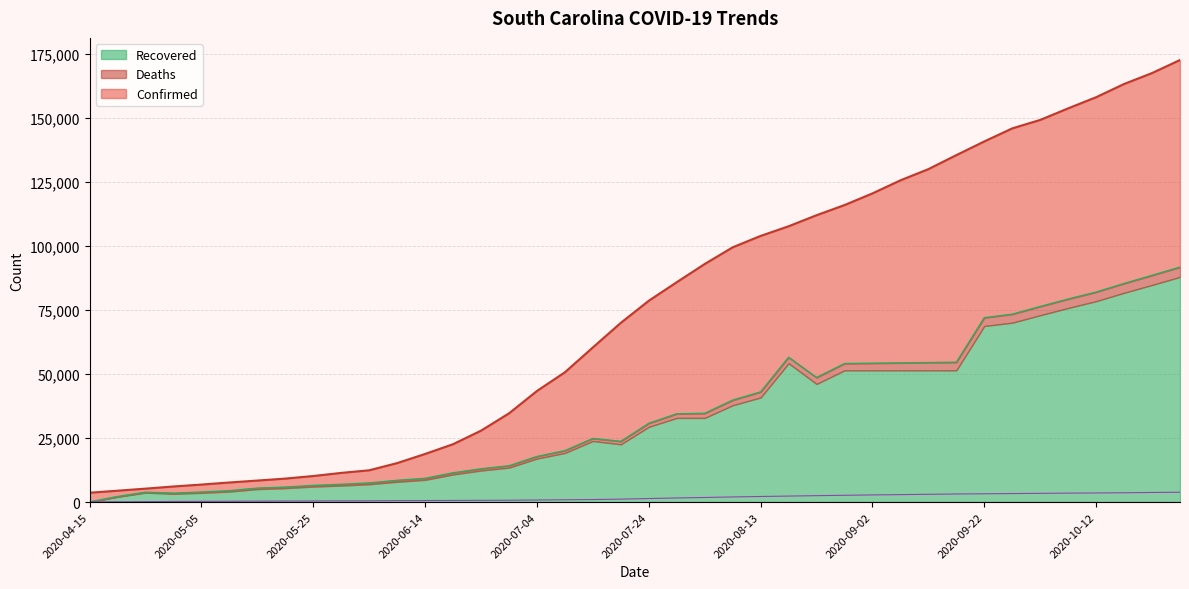

Is it true that Confirmed equals 129978 at 2020-09-12?

True